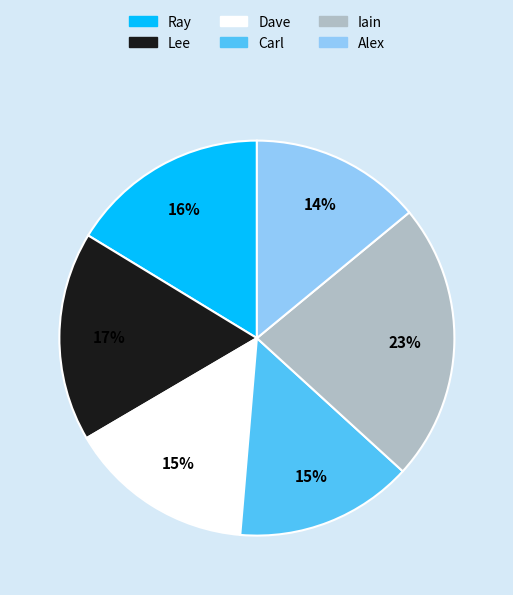

Is Carl the majority of the pie?

No